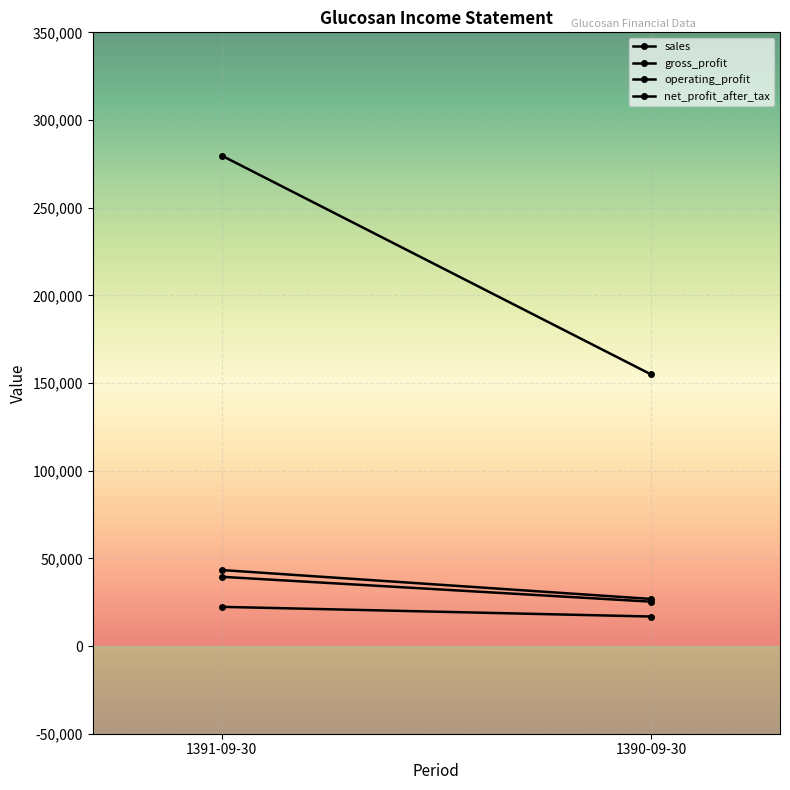

What is the difference between the highest and lowest values at 1390-09-30?

138045